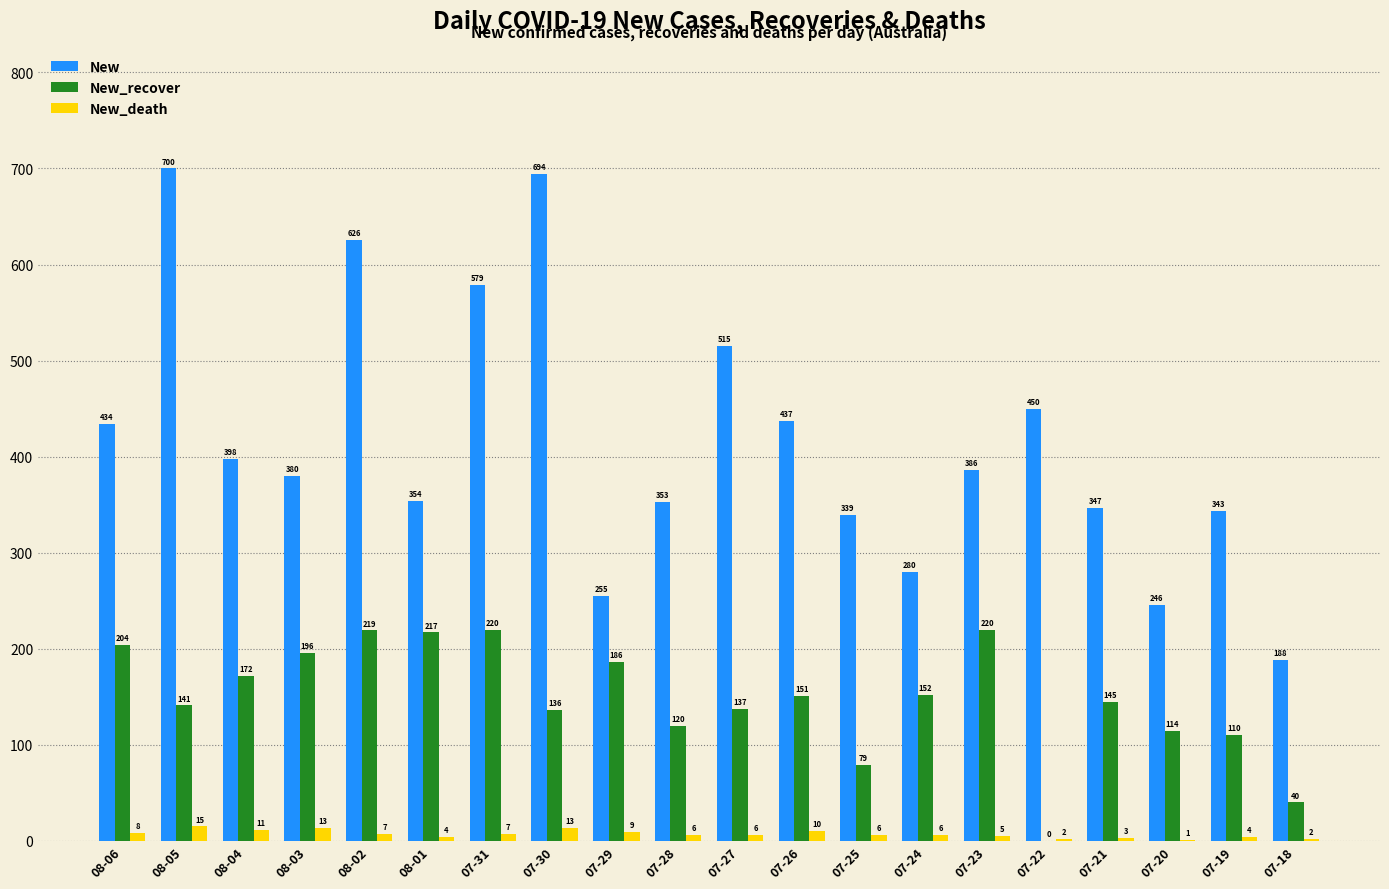

Which series changed the most between 07-25 and 07-22?

New